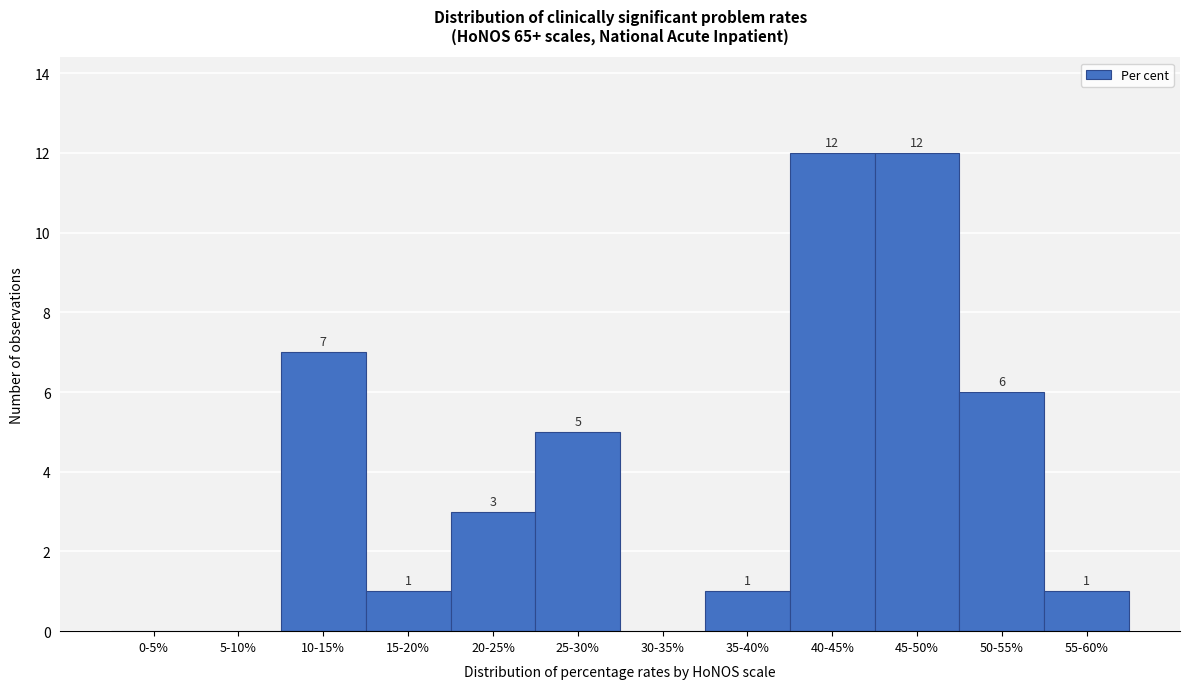

Reading right to left, list all the values displayed in this chart.

55-60%=1	50-55%=6	45-50%=12	40-45%=12	35-40%=1	30-35%=0	25-30%=5	20-25%=3	15-20%=1	10-15%=7	5-10%=0	0-5%=0